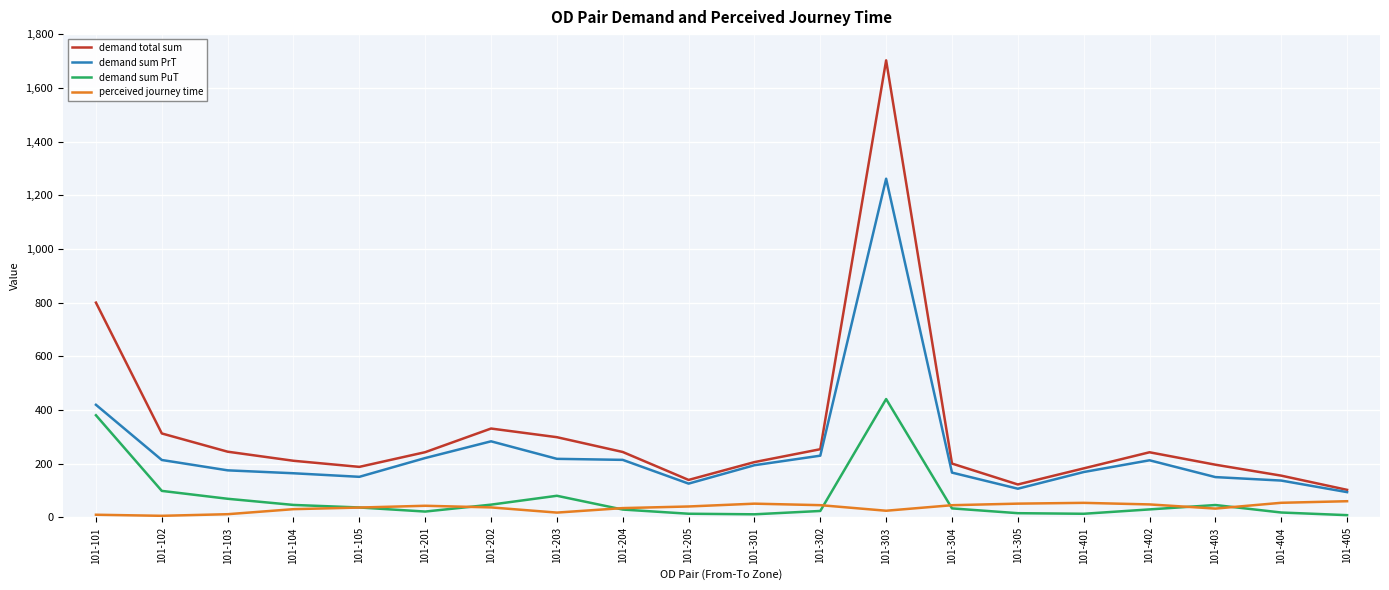

Count the number of data series in this chart.

4